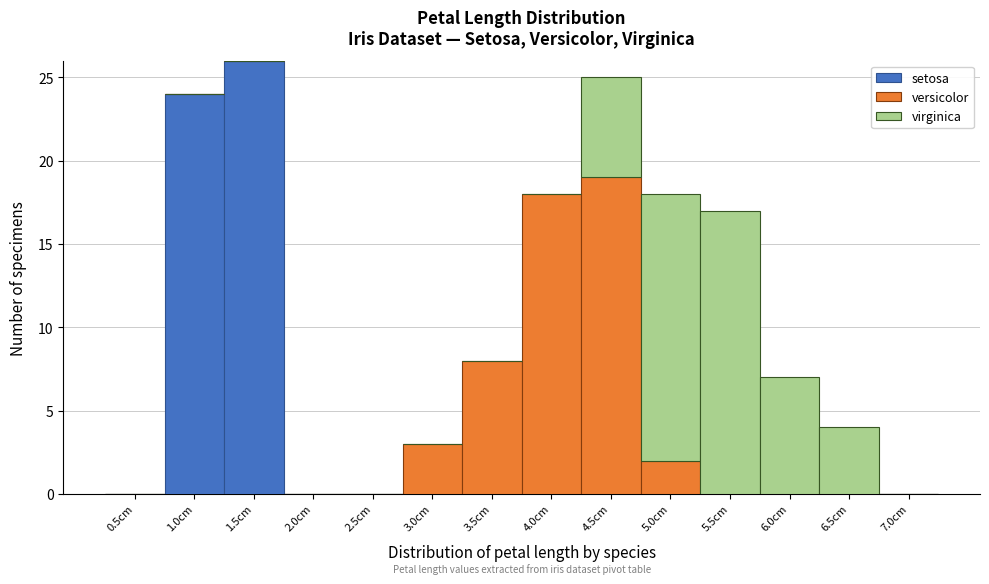

At which label does setosa reach its peak?

1.5cm